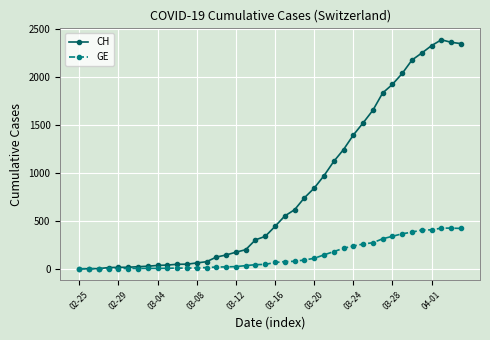

Which series has the largest total across all categories?

CH